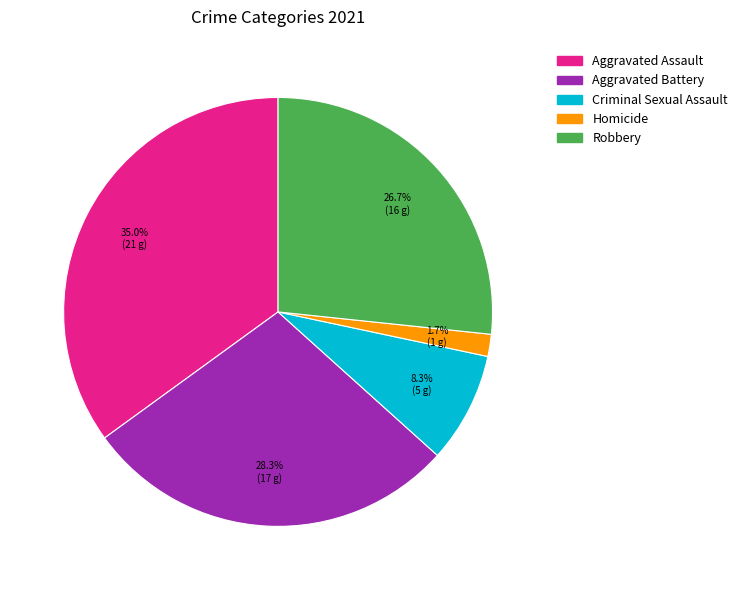

How many segments does this pie chart have?

5